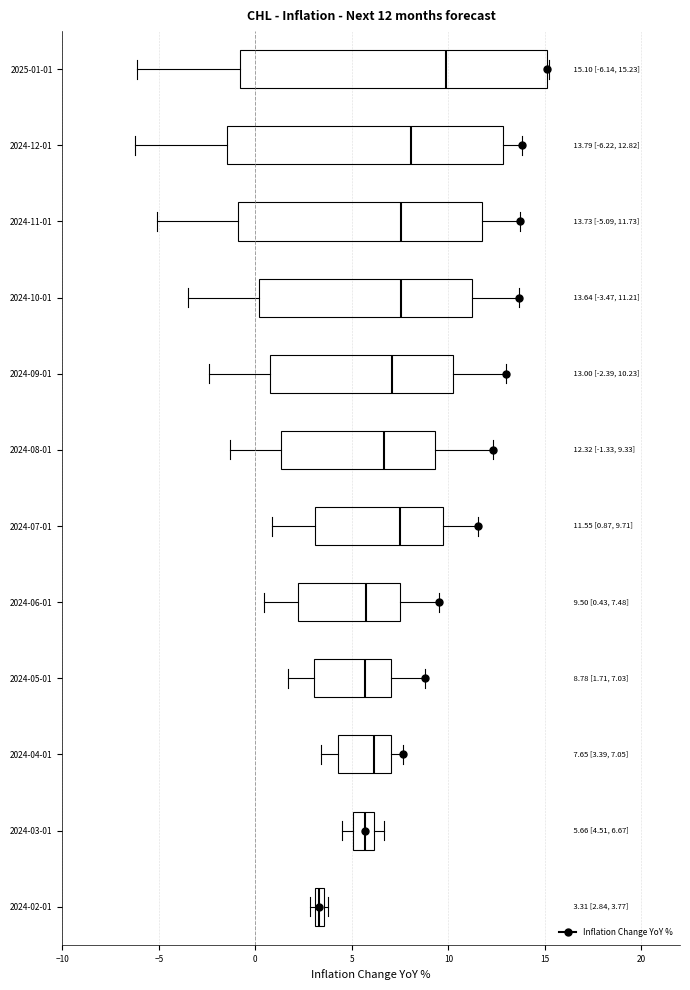

Comparing the boxes themselves (not the whiskers), which one is the widest?

2025-01-01